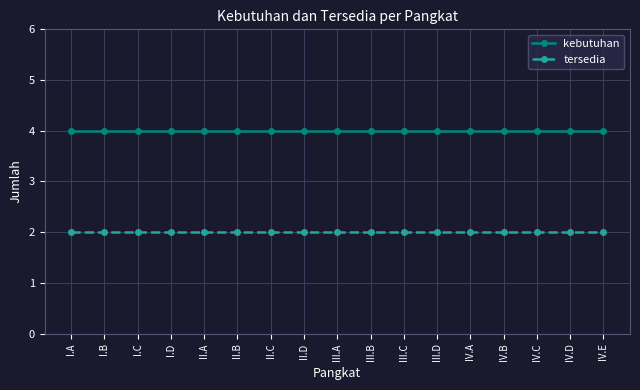

What is the total value across all series at IV.C?

6